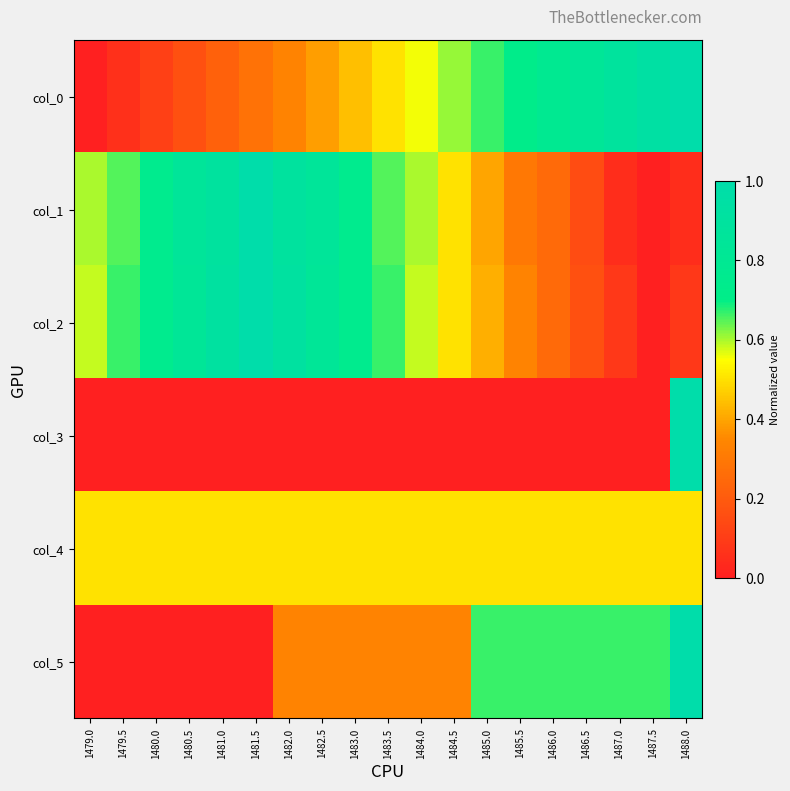

Which category has the lowest value across all series?

1479.0